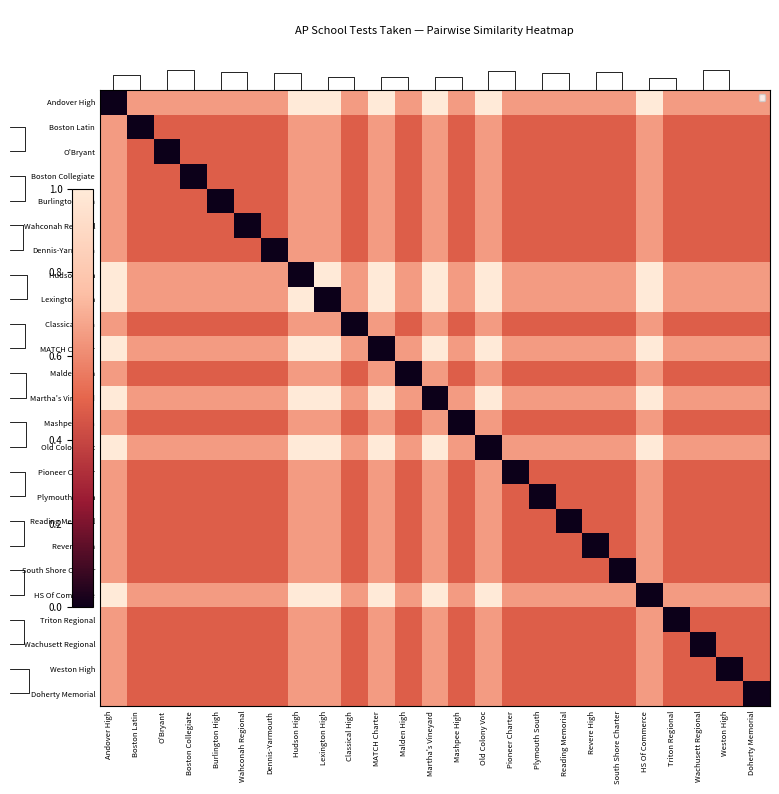

Is the value of O'Bryant at Doherty Memorial greater than the value of Doherty Memorial at Pioneer Charter?

No